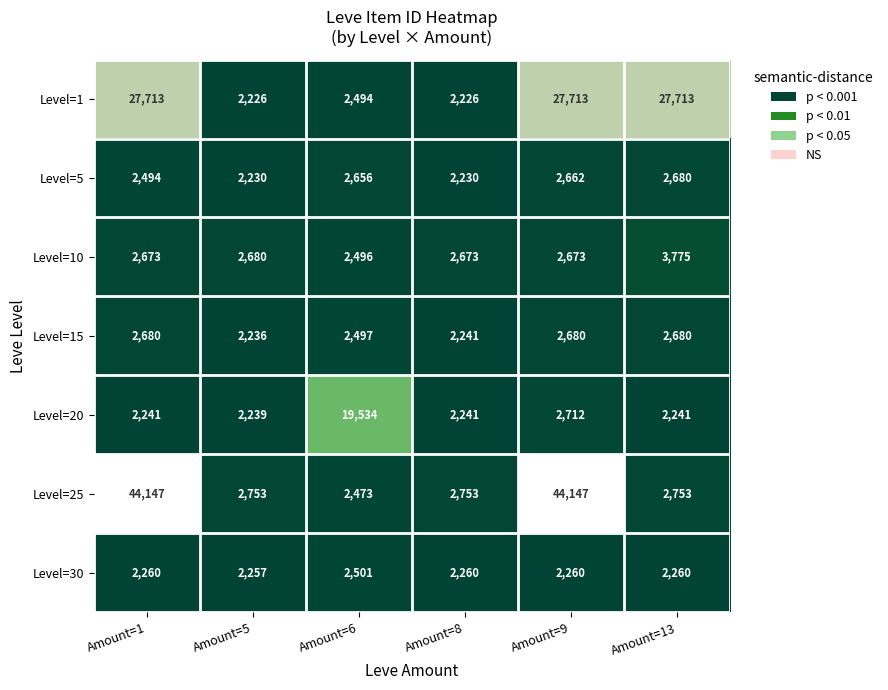

Is it true that Level=25 equals 1150 at Amount=13?

False